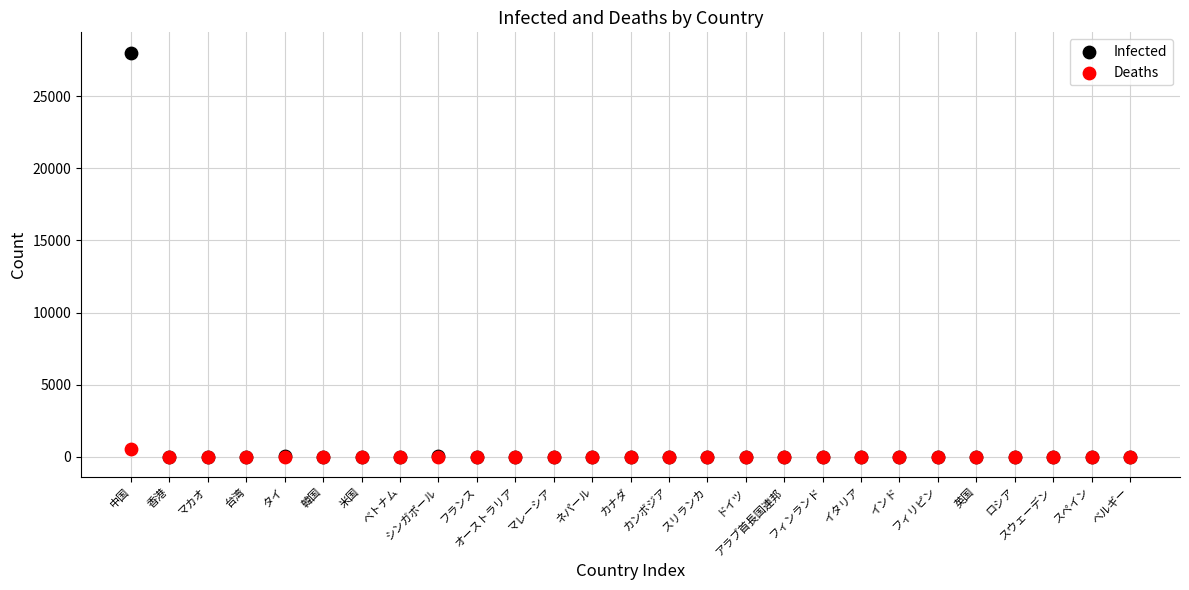

What are all the series names shown in the legend?

Infected, Deaths